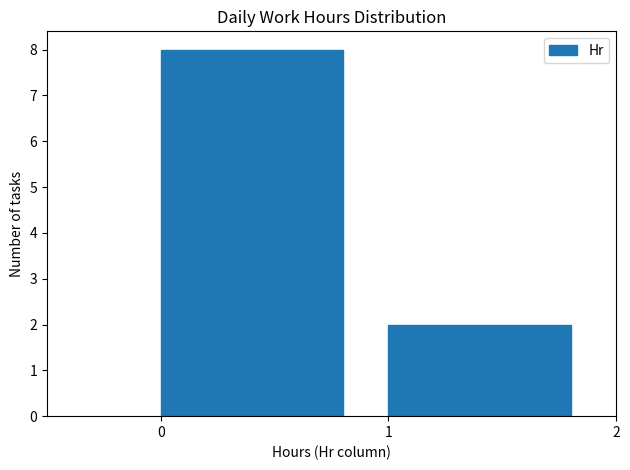

How tall is the bar that spans 1 to 2 on the x-axis? The values are not printed on the chart, so give them approximately, as read against the axis.

2